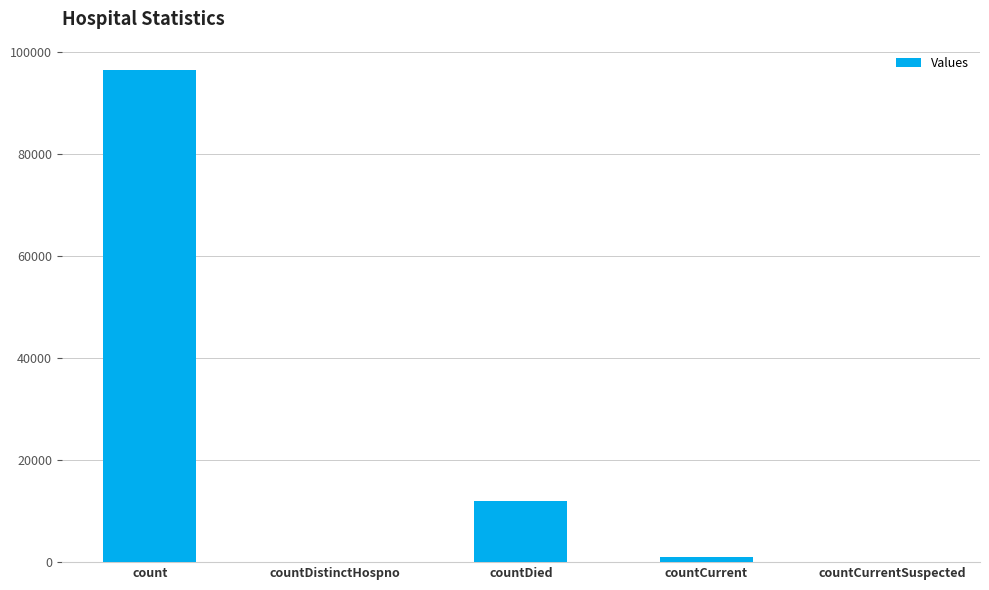

What is the change in value from countDistinctHospno to countDied?

+11956